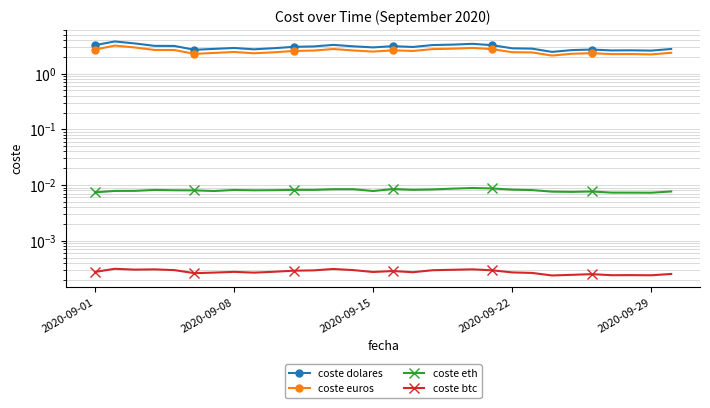

Which series has the widest spread of values?

coste dolares